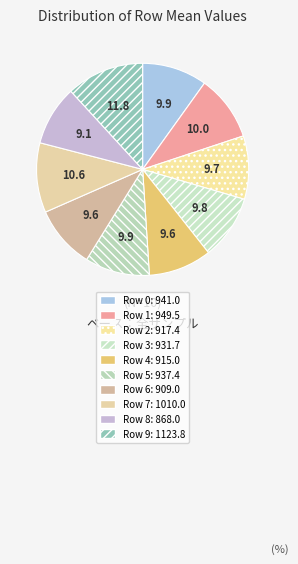

Which slice is the smallest?

8